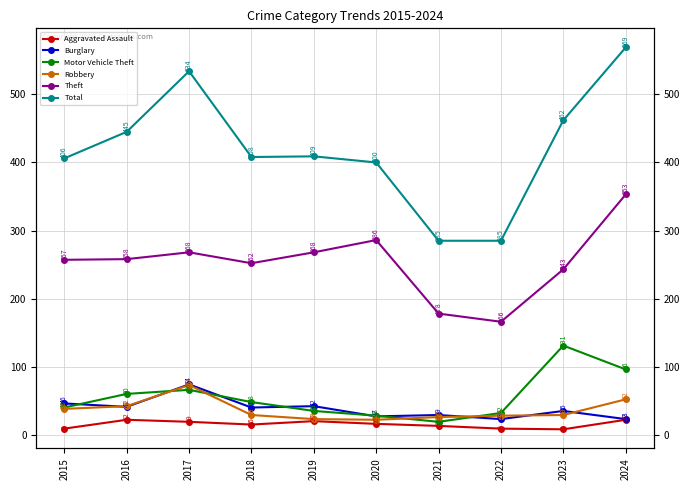

What value does the Motor Vehicle Theft series have at 2021, to the nearest 10?

20